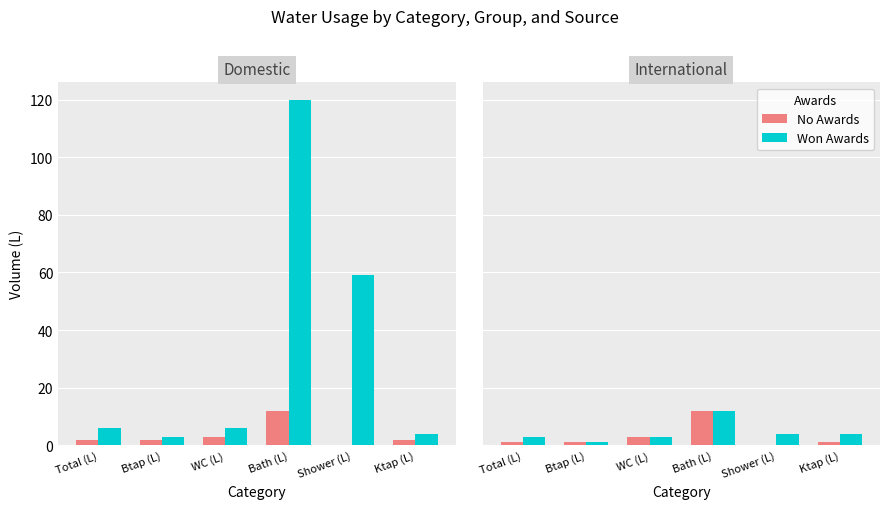

How many groups of bars are there?

6